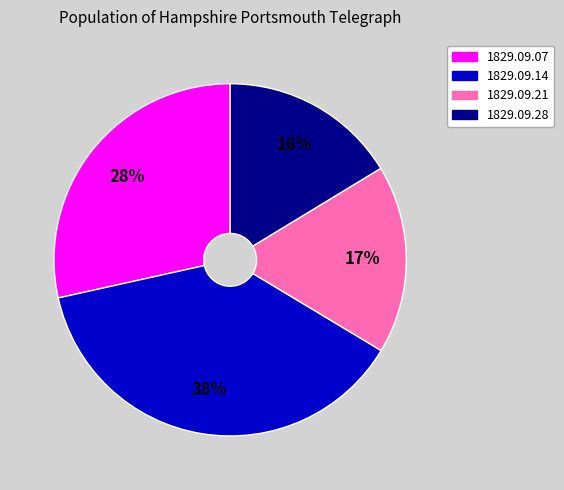

Is there a majority slice in this chart?

No